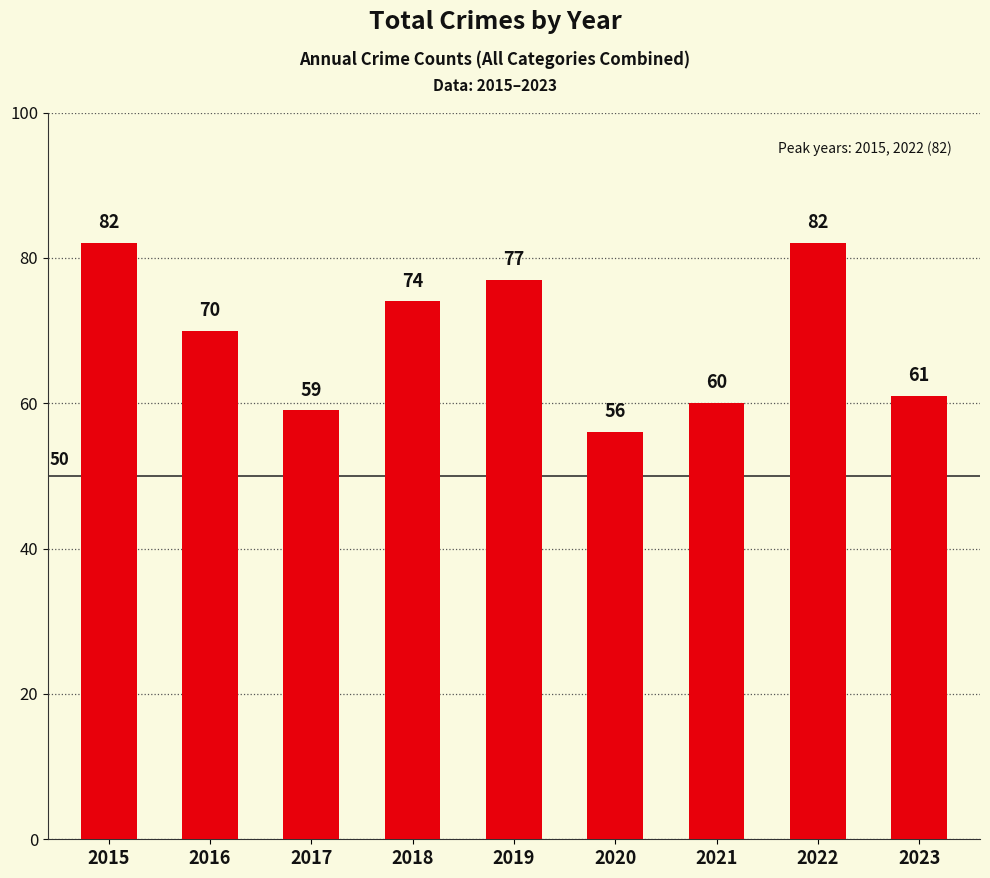

Is it true that the value at 2022 is 24?

False